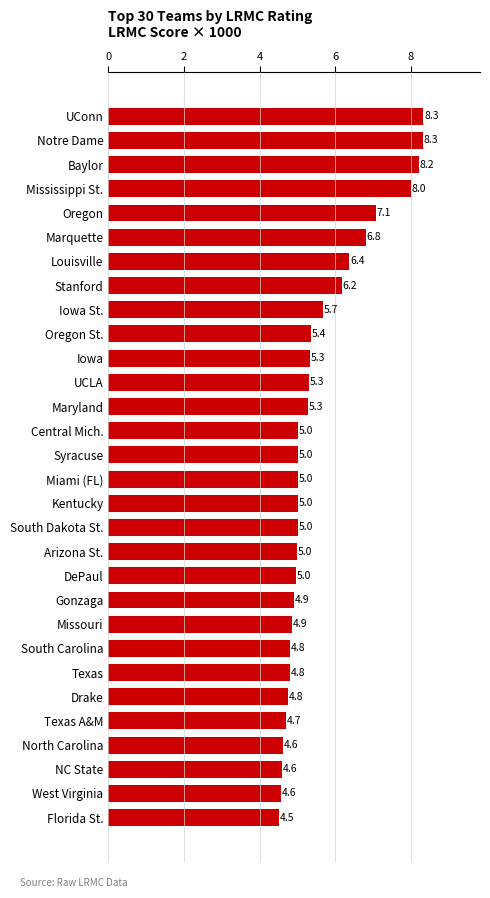

What is the difference between the second highest and minimum values?

3.8